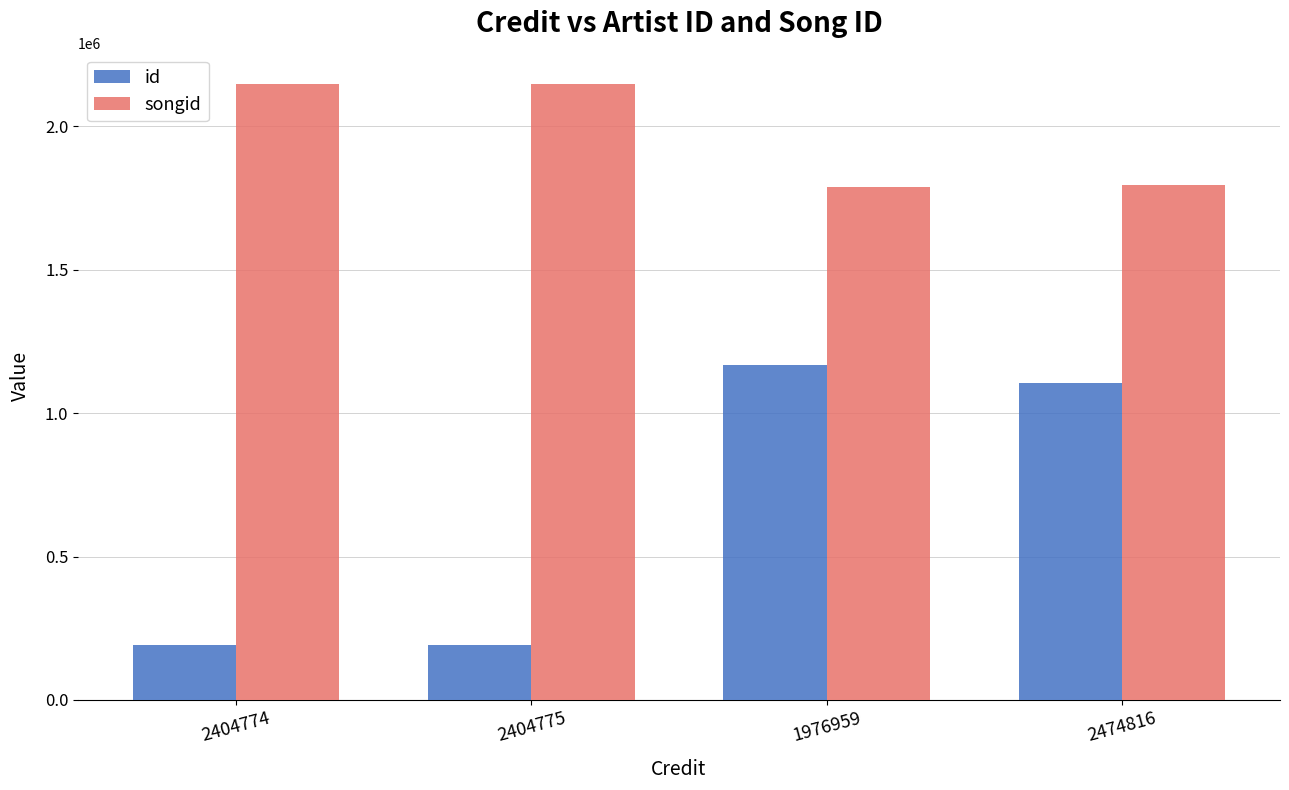

Which series has the widest spread of values?

id